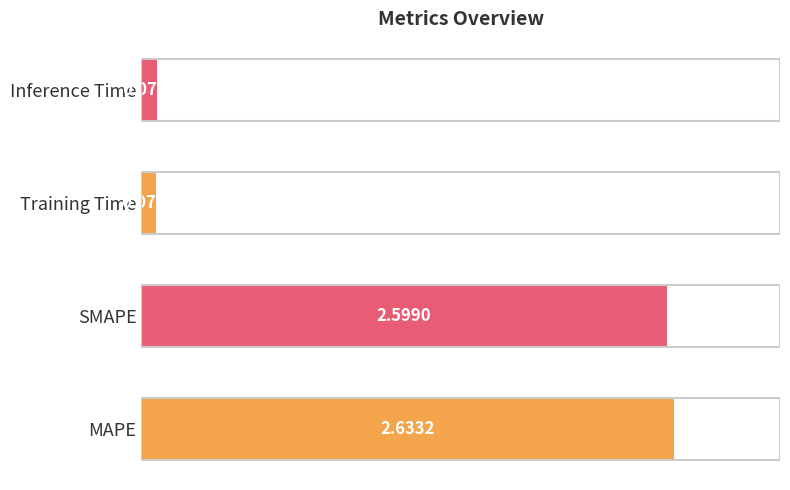

What is the change in value from SMAPE to Training Time?

-2.5